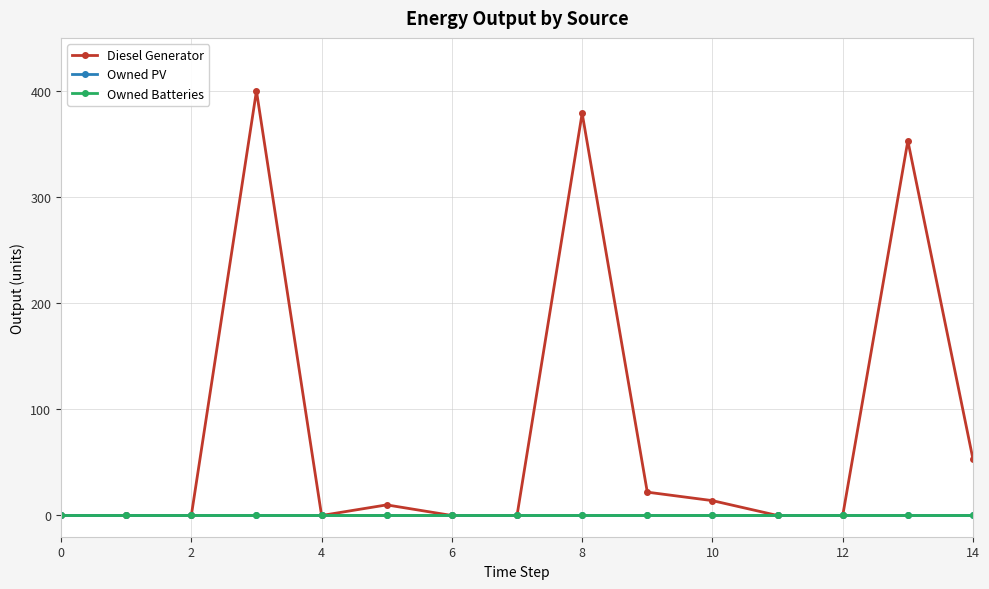

What is the greatest value displayed?

400